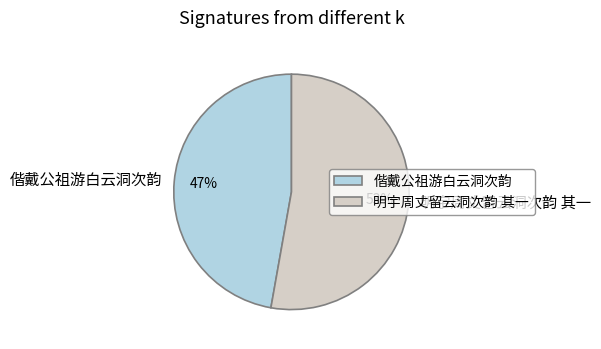

What is the smallest slice in the pie chart?

偕戴公祖游白云洞次韵